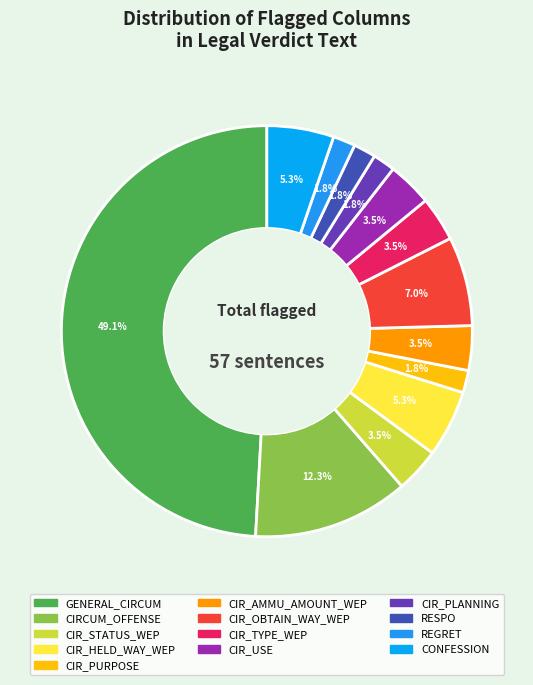

Is it true that RESPO is 2% of the pie?

True